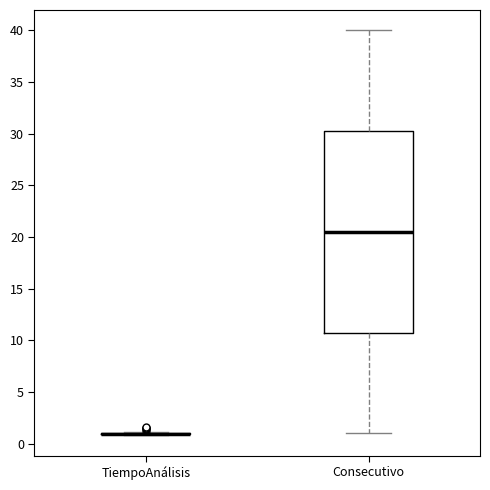

Reading left to right, transcribe this box plot: for each box, give where its median line is, the range the box spans, and where its two whiskers end, as read against the y-axis. The values are not printed on the chart, so give them approximately, as read against the axis.

TiempoAnálisis: box collapsed to a line at 1.0, whiskers 1.0 to 1.0
Consecutivo: median 20.5, box 11.0 to 30.5, whiskers 1.0 to 40.0